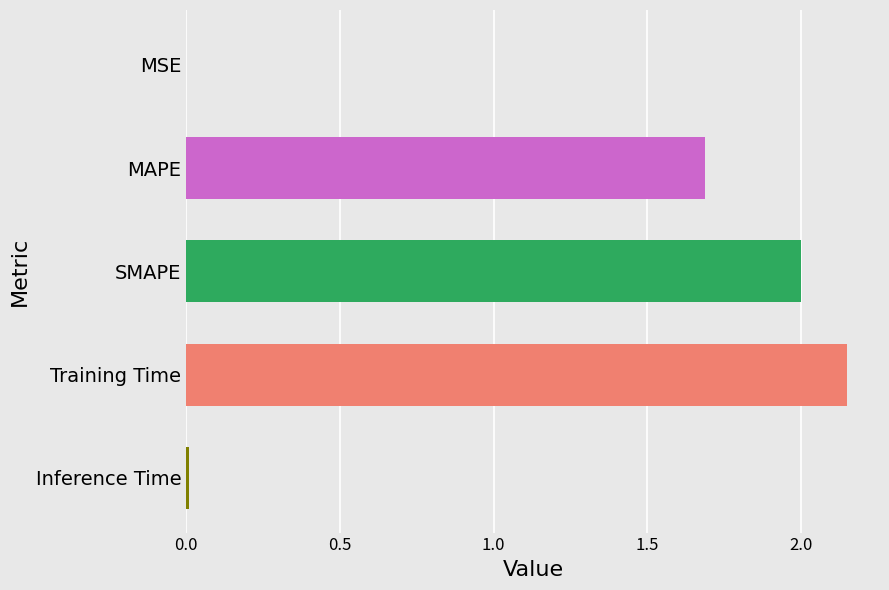

Where is the data nearest to the value 1?

MAPE